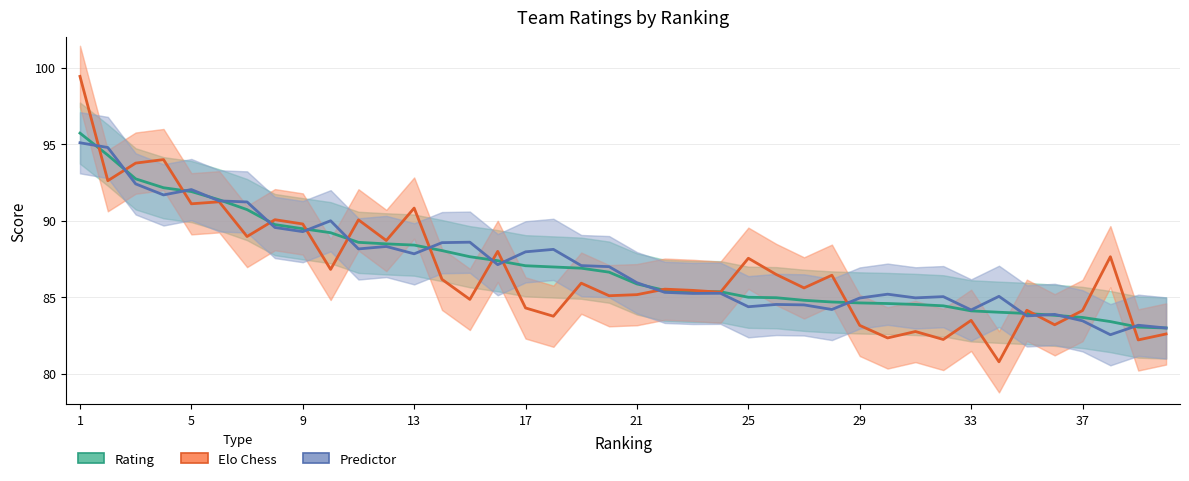

Reading left to right, list all the values displayed in this chart.

Rating: 95.7	94.3	92.7	92.2	91.9	91.4	90.7	89.7	89.5	89.2	88.6	88.5	88.4	88.0	87.6	87.4	87.0	87.0	86.9	86.6	85.9	85.4	85.4	85.3	85.0	85.0	84.8	84.7	84.6	84.6	84.5	84.4	84.1	84.0	83.9	83.8	83.7	83.4	83.0	83.0
Elo Chess: 99.4	92.6	93.8	94.0	91.1	91.2	89.0	90.1	89.8	86.8	90.0	88.7	90.8	86.2	84.8	88.0	84.3	83.8	85.9	85.1	85.2	85.5	85.4	85.3	87.5	86.5	85.6	86.4	83.2	82.3	82.8	82.2	83.5	80.8	84.1	83.2	84.1	87.6	82.2	82.6
Predictor: 95.1	94.8	92.4	91.7	92.0	91.3	91.2	89.5	89.3	90.0	88.2	88.3	87.8	88.6	88.6	87.1	88.0	88.1	87.1	87.0	85.9	85.3	85.2	85.2	84.4	84.5	84.5	84.2	84.9	85.2	85.0	85.0	84.2	85.0	83.8	83.9	83.5	82.5	83.2	83.0